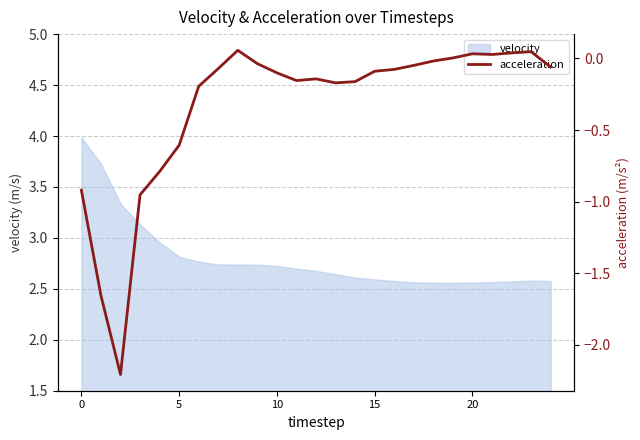

True or false: velocity has a value of 4.7 at 5.

False